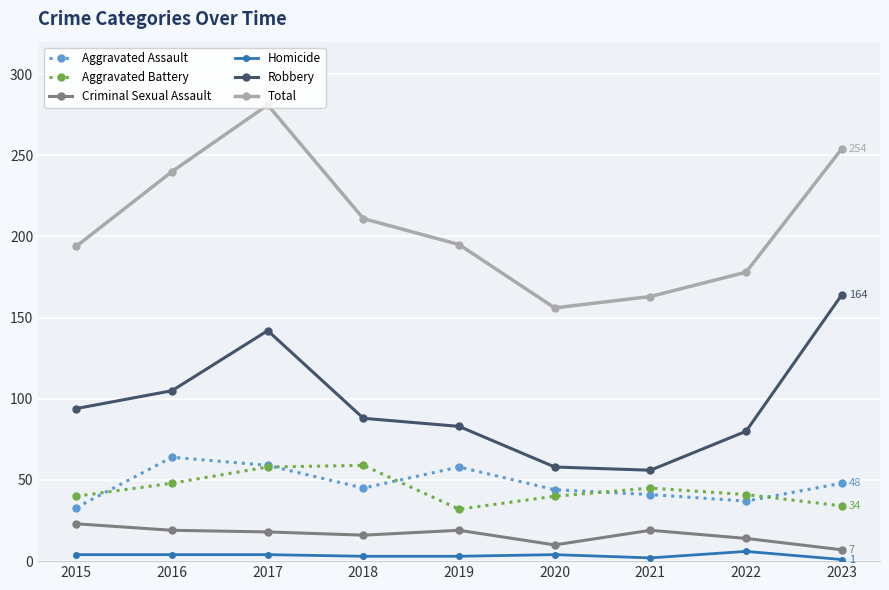

True or false: Criminal Sexual Assault has more than 0 points higher than both neighbors.

True